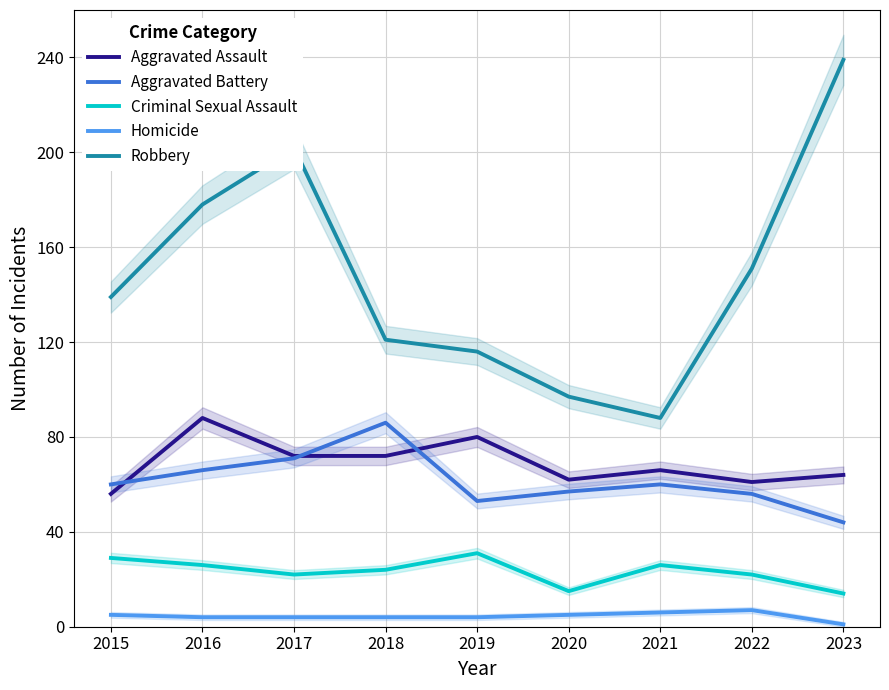

At which category does Homicide reach its first local peak?

2022